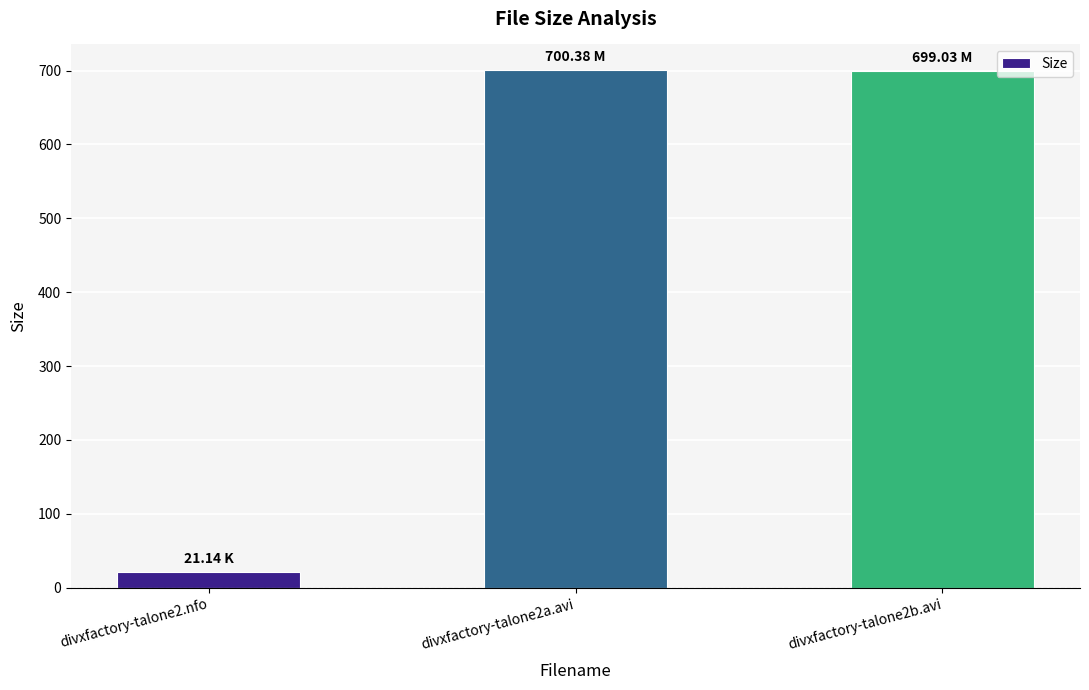

How many distinct data groups are displayed?

1